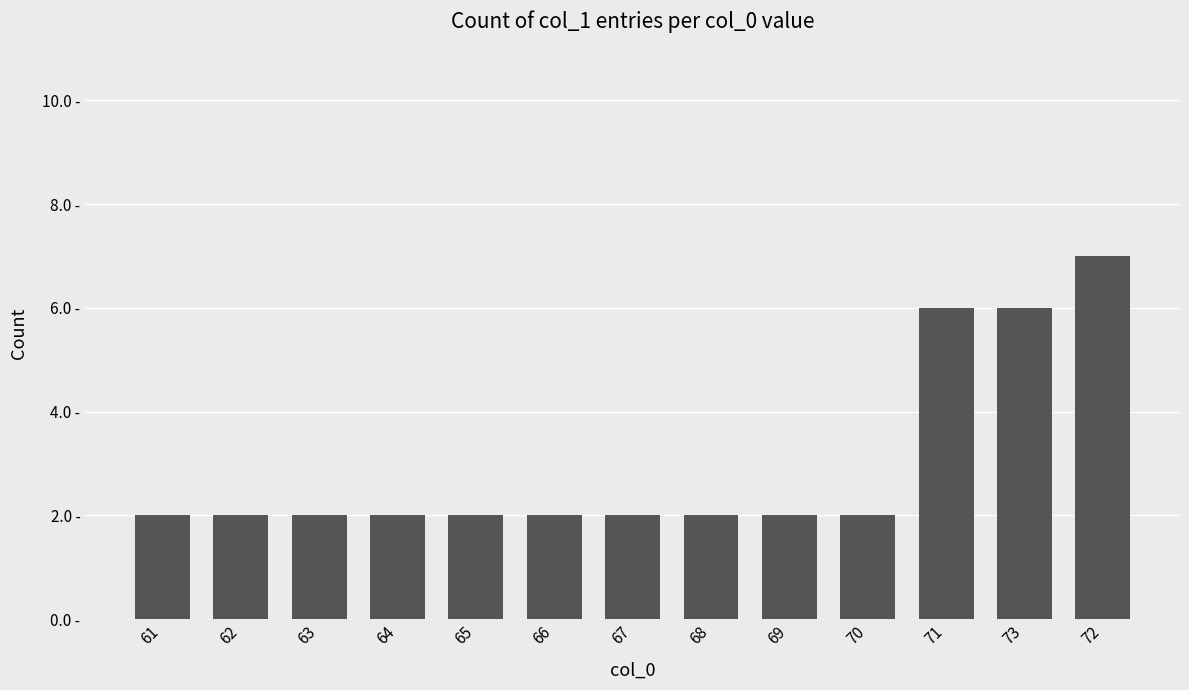

What is the smallest value displayed?

2